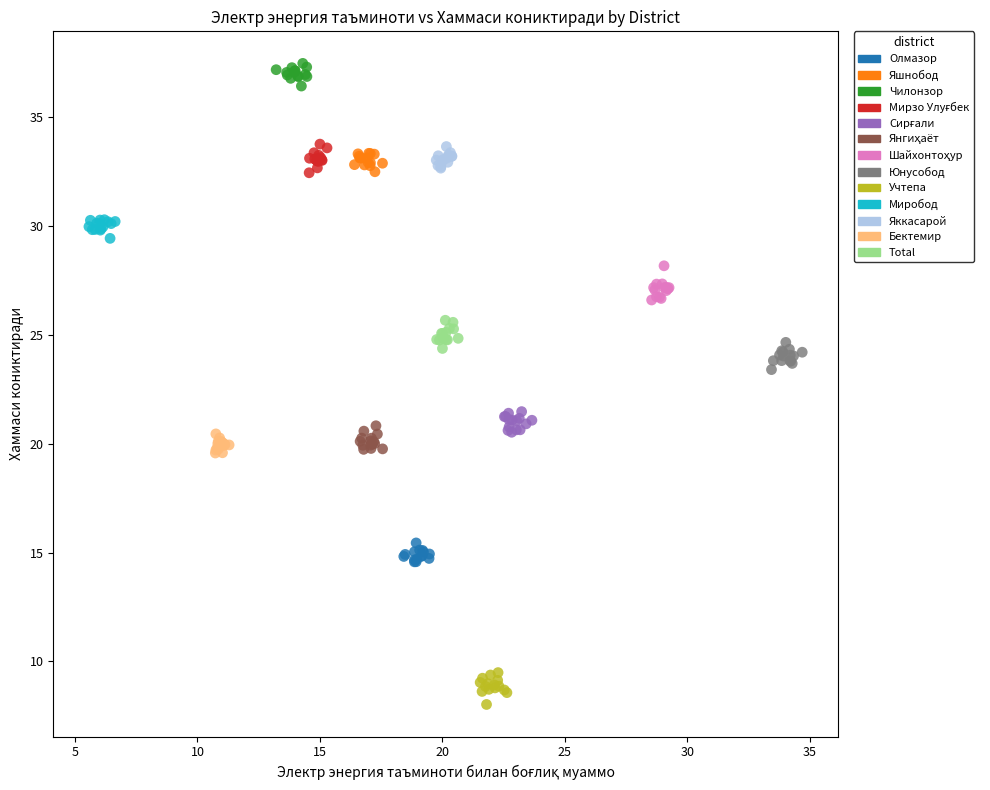

Which series contains the lowest Y value?

Учтепа